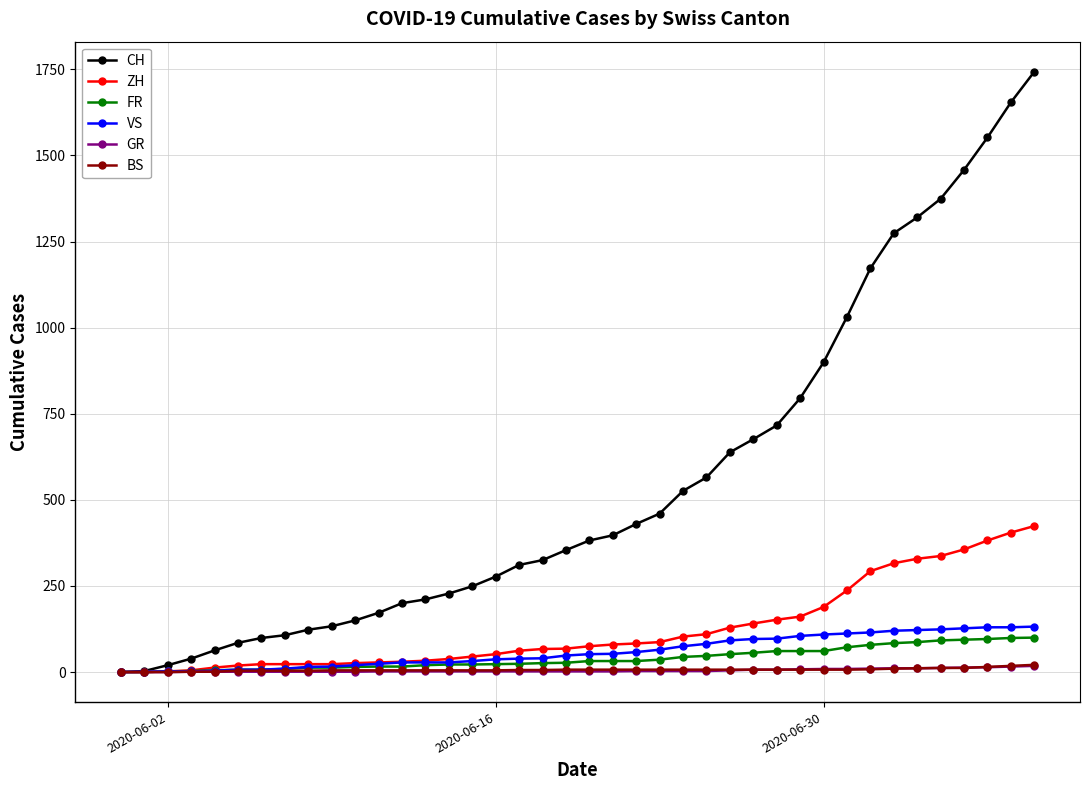

Which series has the largest total across all categories?

CH